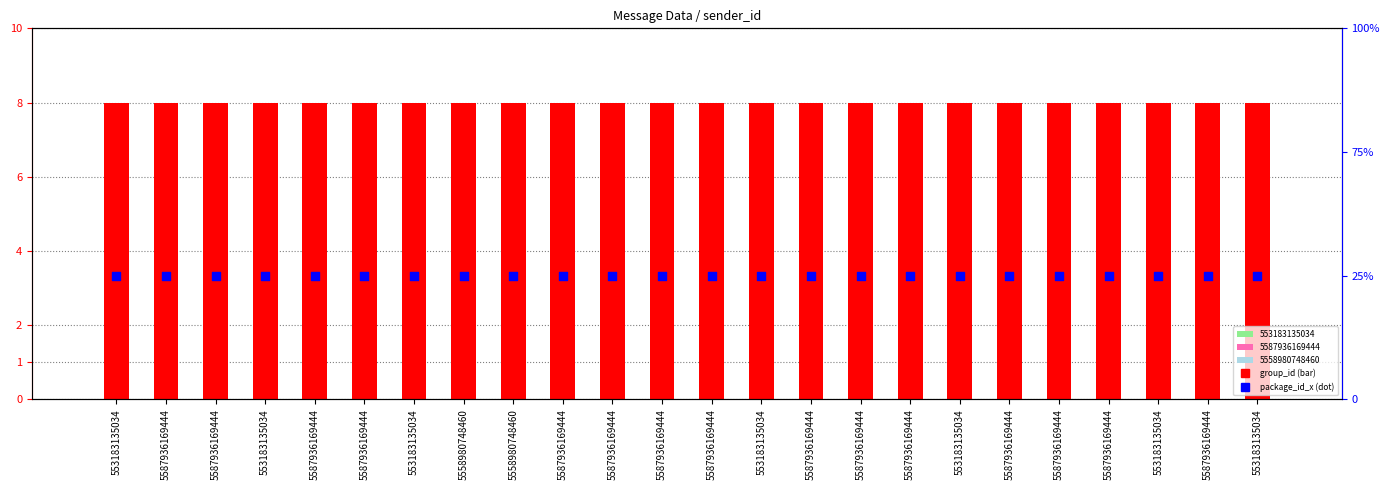

What are all the series names shown in the legend?

group_id, package_id_x